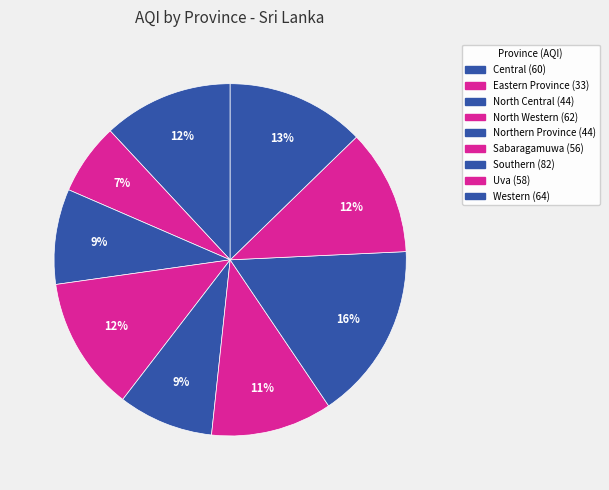

Is it true that Western is 13% of the pie?

True